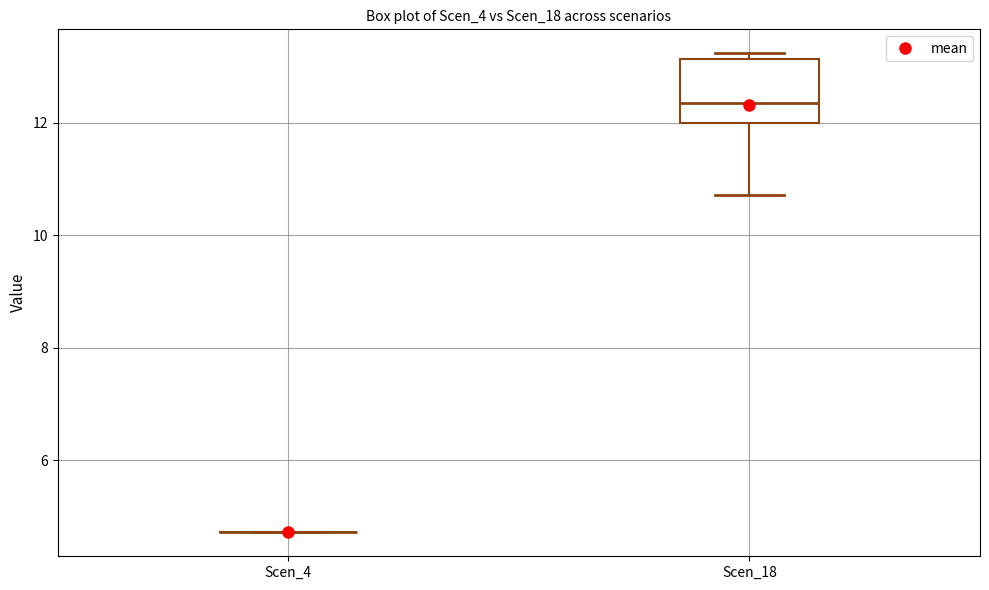

Where is the lower edge of the box for Scen_18 on the y-axis? The values are not printed on the chart, so give them approximately, as read against the axis.

12.0